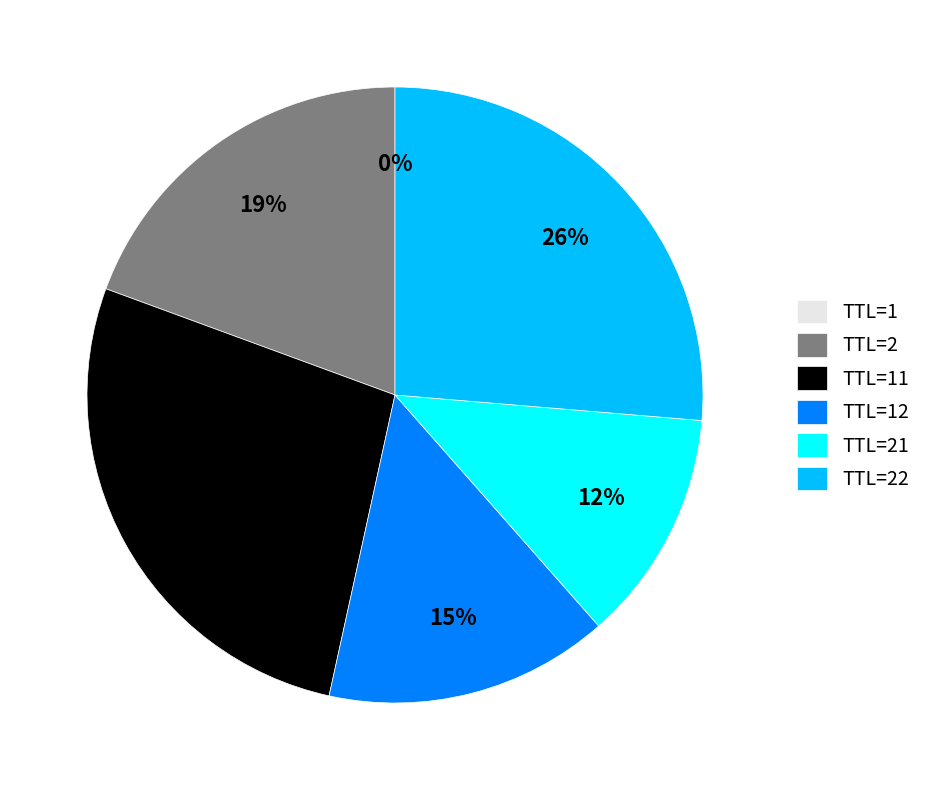

Combined, do TTL=21 and TTL=2 account for over 50%?

No